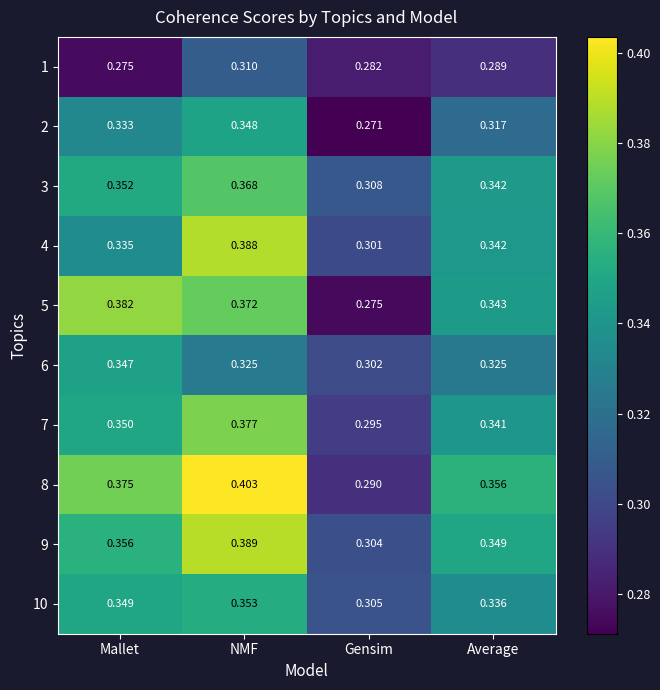

At which category does the chart reach its peak across all series?

NMF